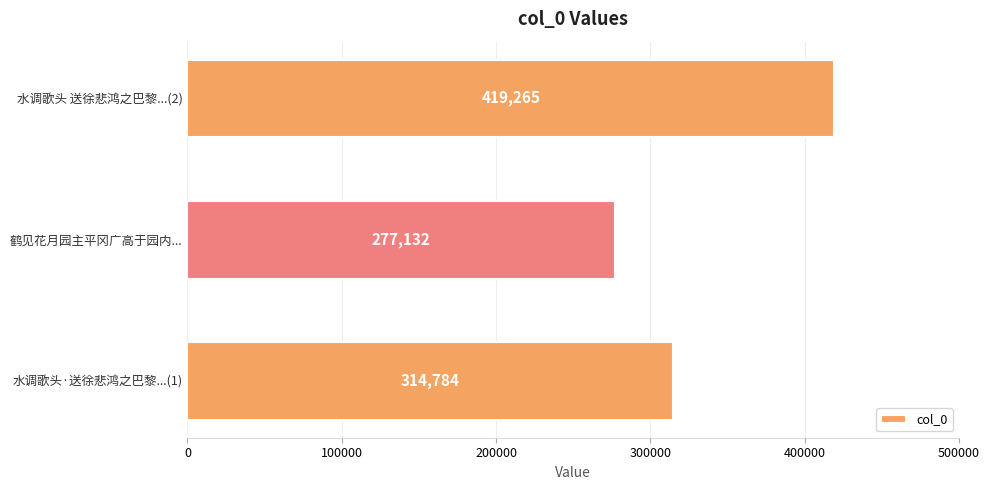

What is the greatest value displayed?

419265